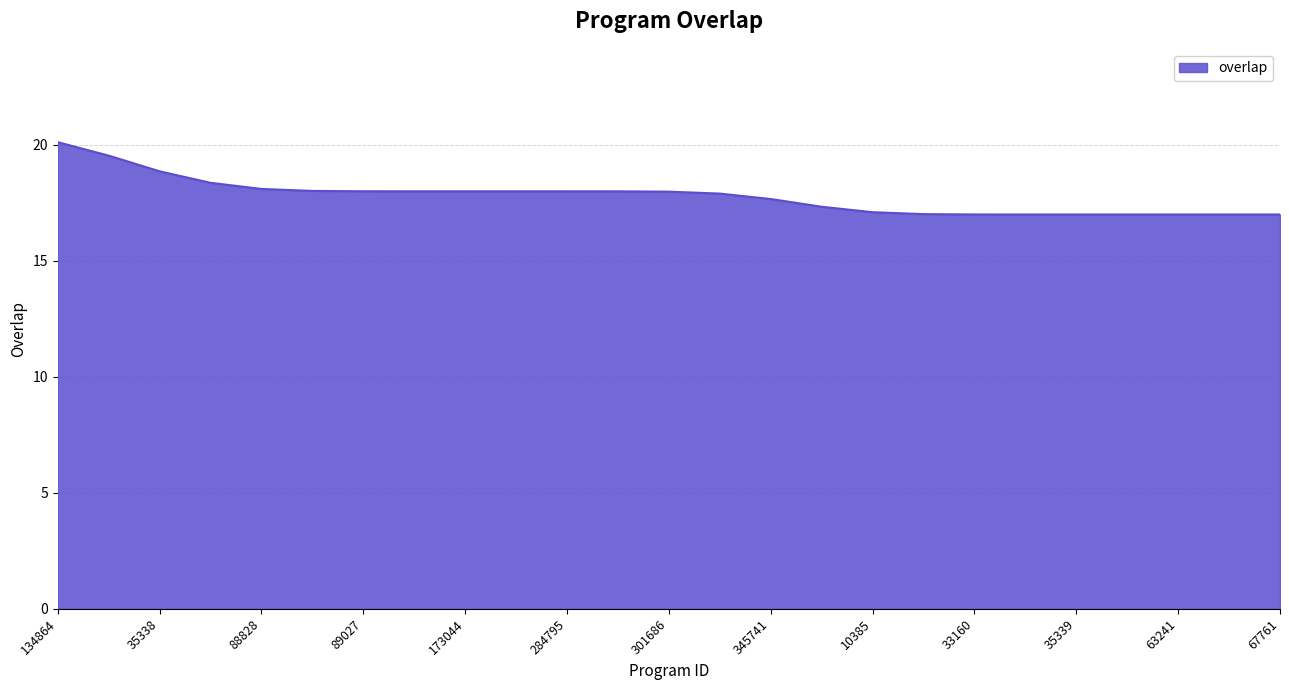

What is the difference between the maximum and minimum values?

3.1